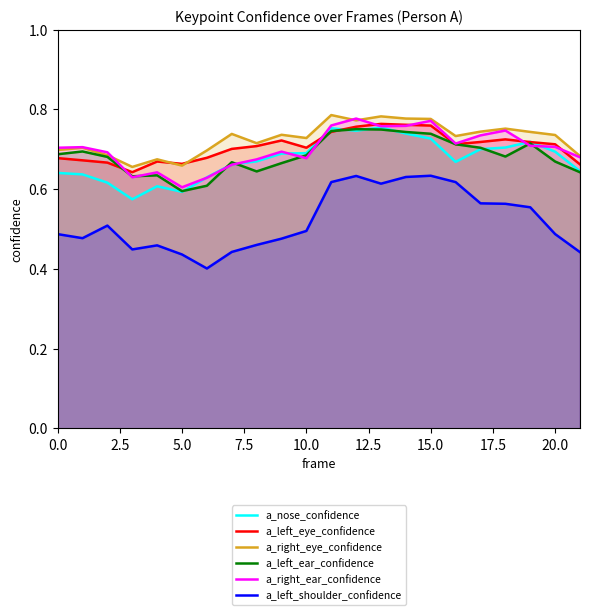

Where is a_right_ear_confidence nearest to the value 0?

5.0